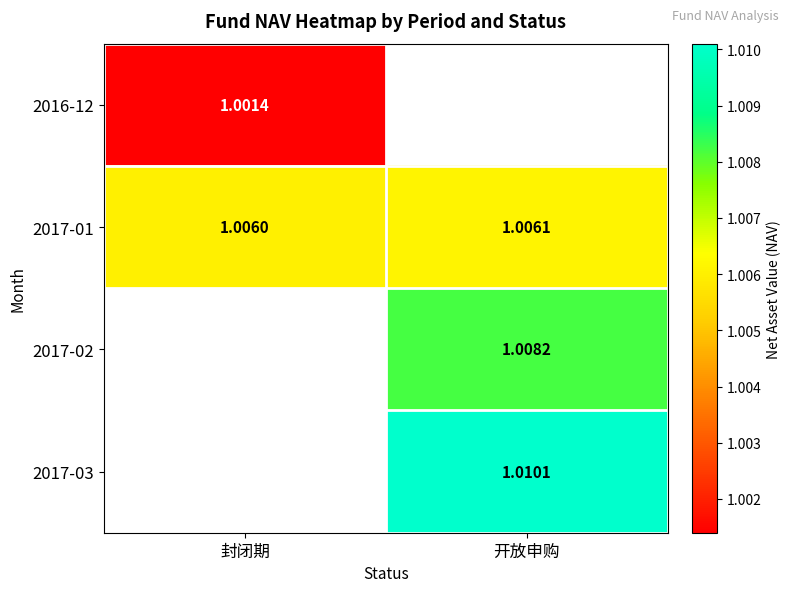

Which series has the largest range (max minus min)?

2017-01